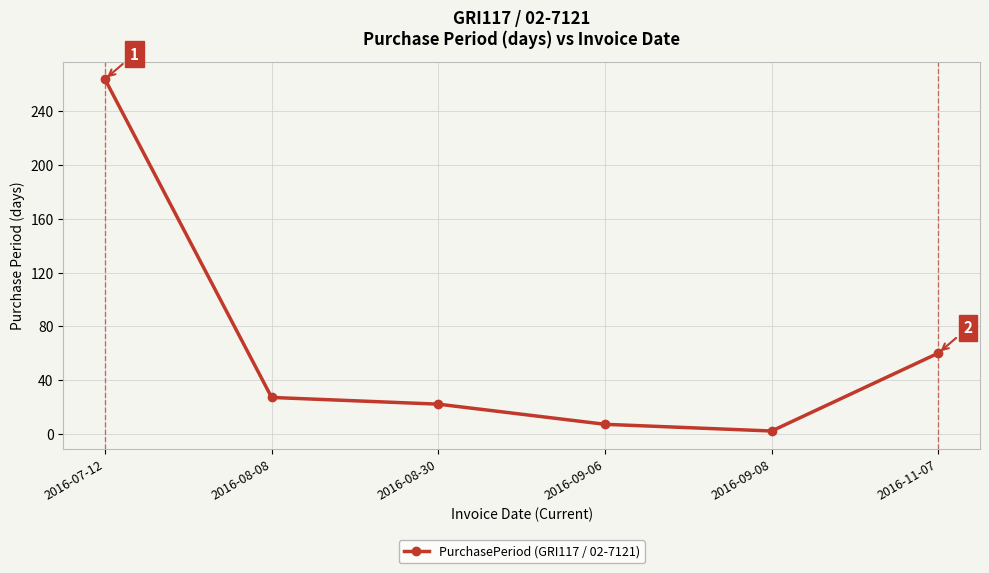

The value at 2016-09-08 is 2. True or false?

True